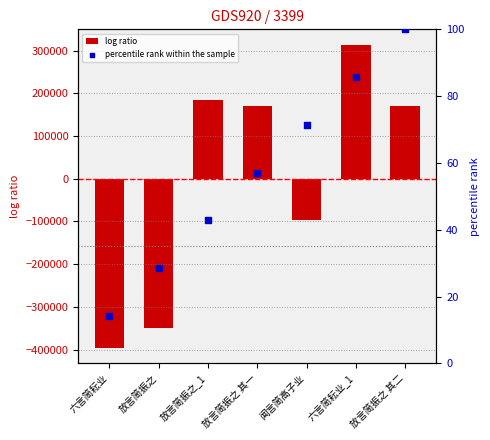

At which category is the sum across all series the highest?

六言简耘业_1